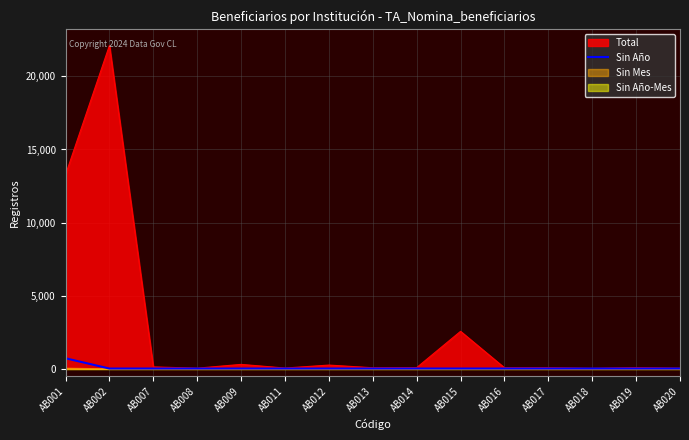

What is the maximum value for Sin Año?

703